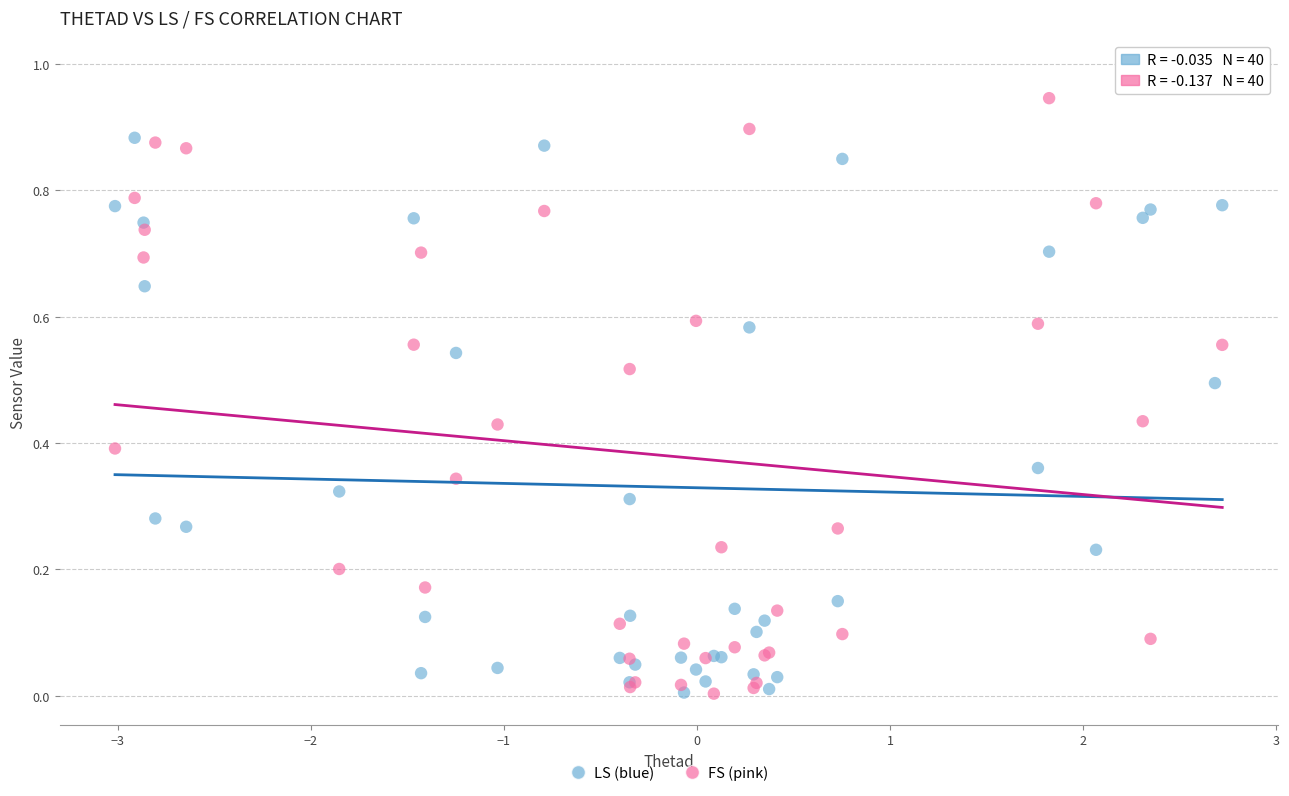

Which series reaches the maximum Y coordinate?

FS (pink)